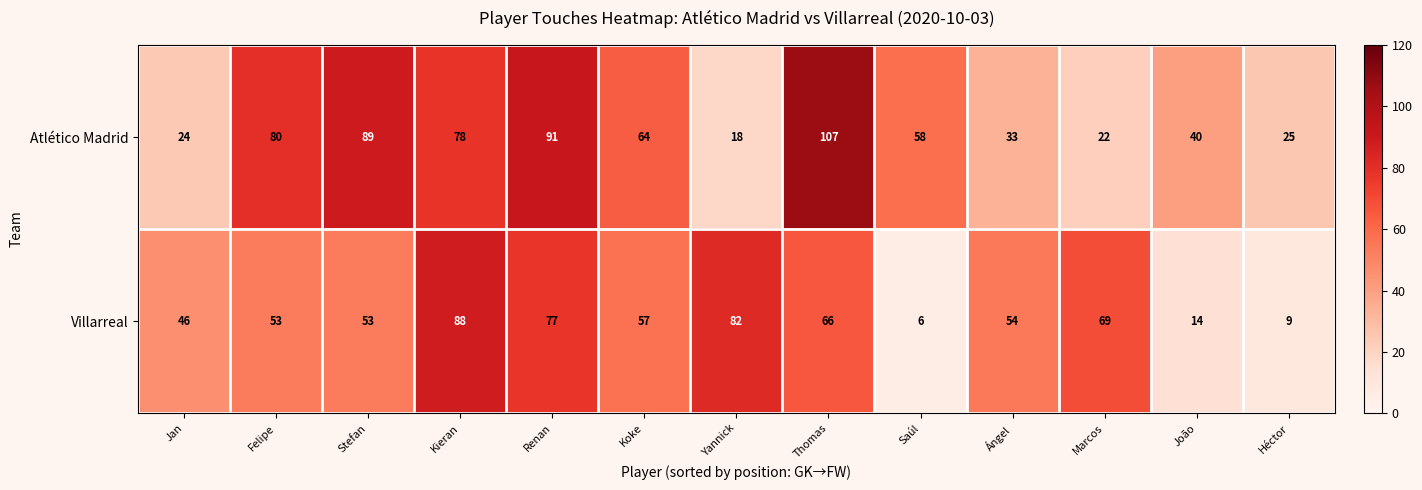

Where does the Atlético Madrid series first go above 58?

Felipe